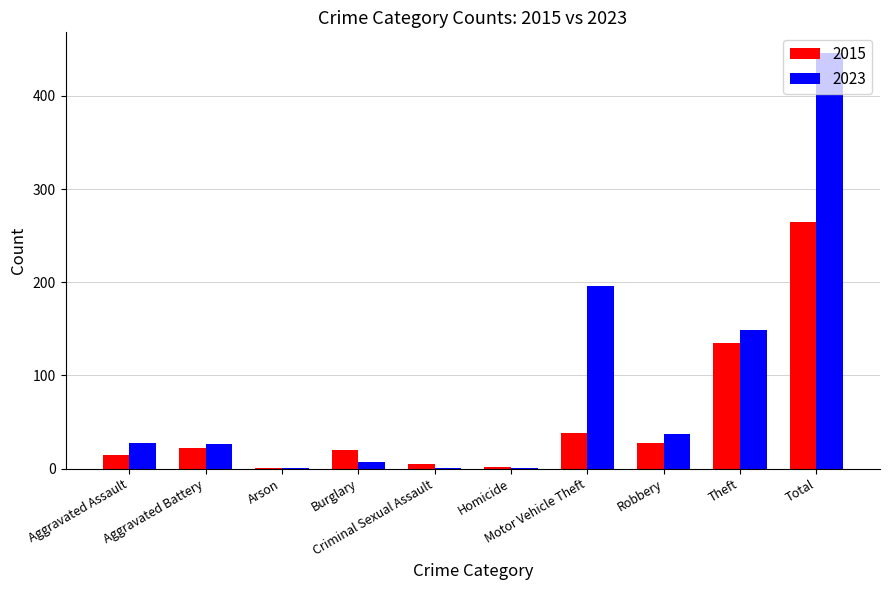

What are all the series names shown in the legend?

2015, 2023